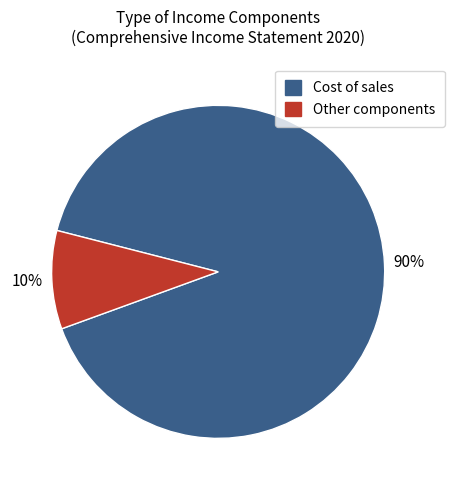

How many segments does this pie chart have?

2